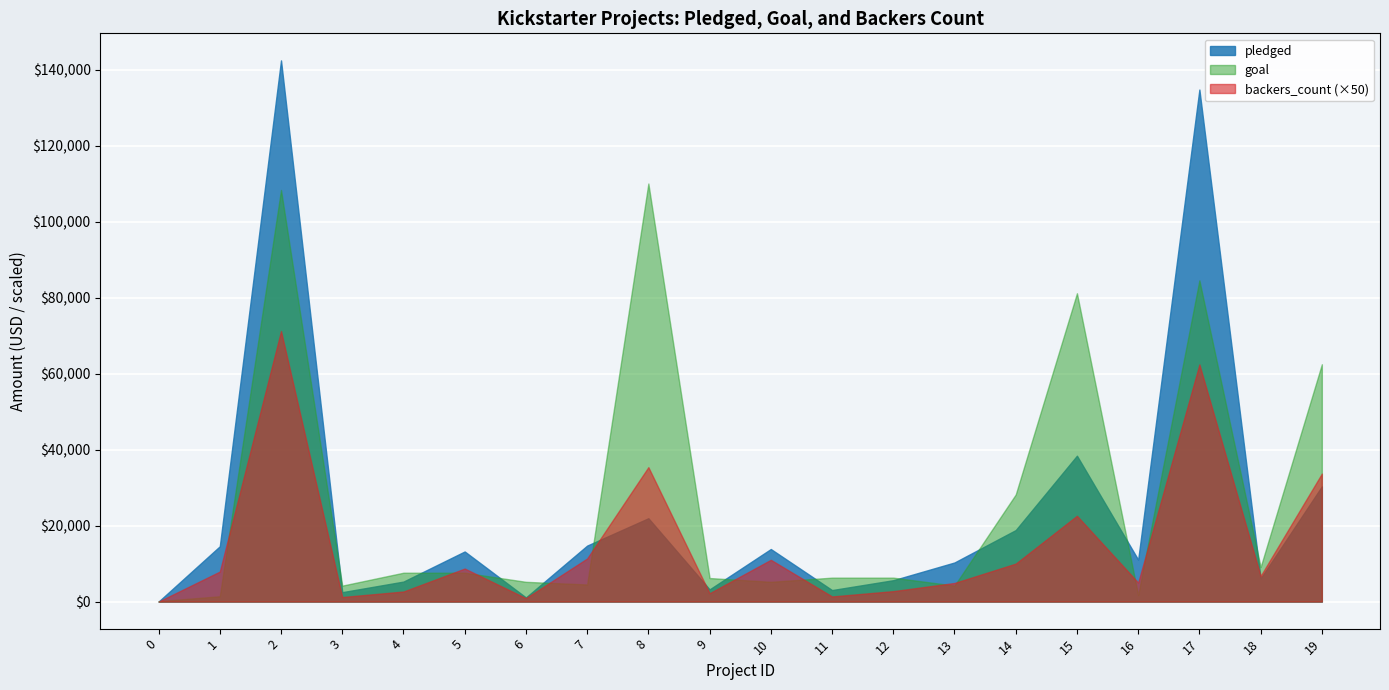

How many interior local valleys does the pledged series have?

6